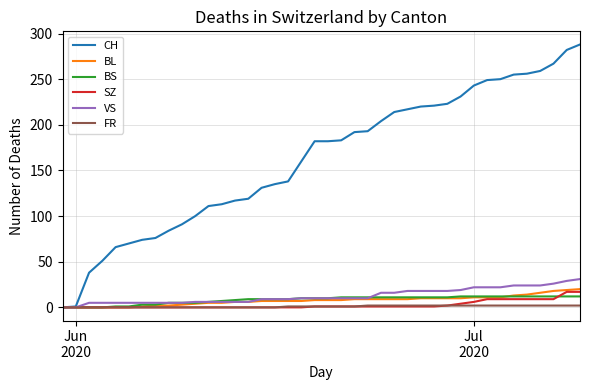

Which series has the widest spread of values?

CH